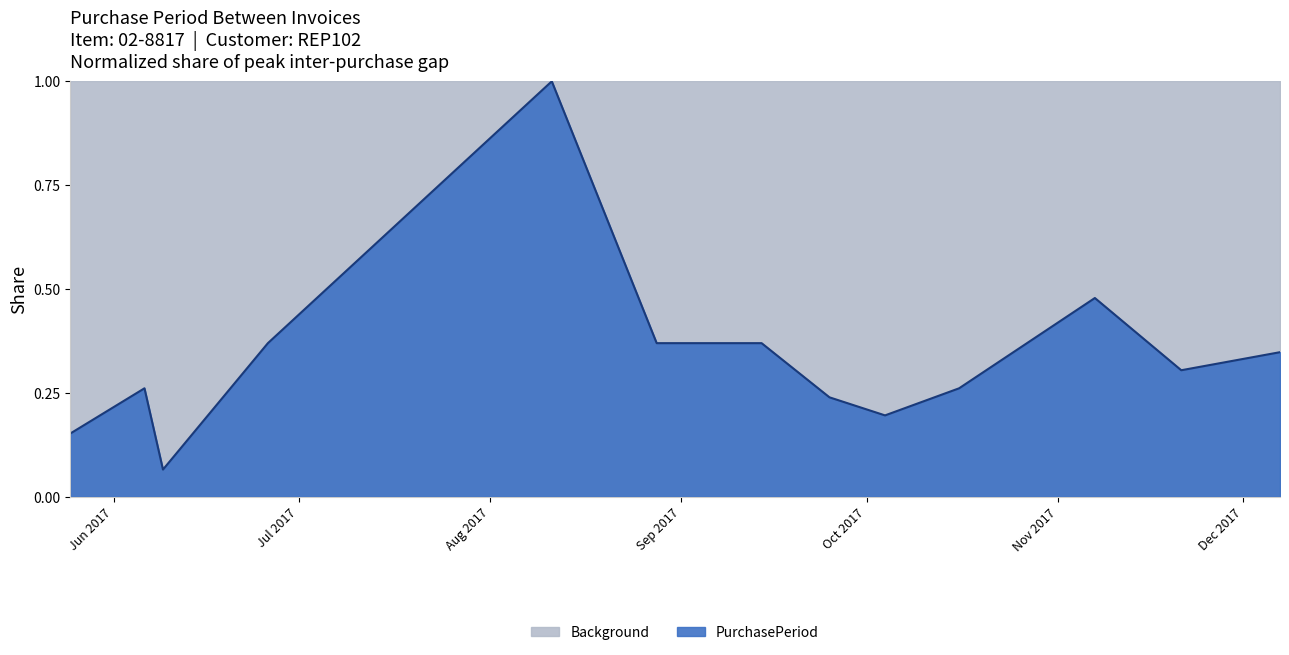

Which has a higher value, 2017-05-25 or 2017-10-04?

2017-10-04